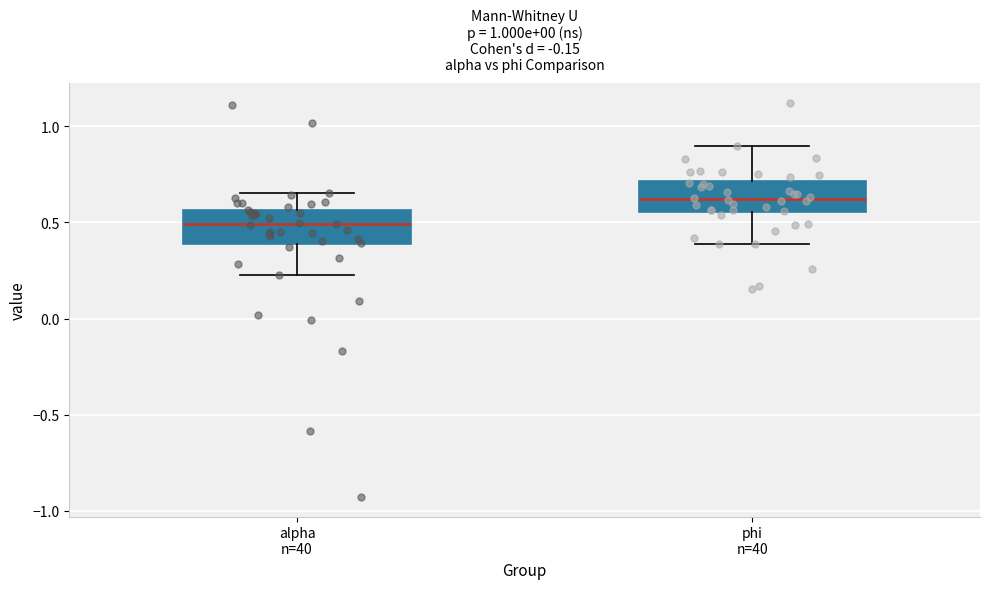

Reading left to right, read every box against the y-axis: the position of its median line, the range the box covers, and the ends of its whiskers. The values are not printed on the chart, so give them approximately, as read against the axis.

alpha n=40: median 0.50, box 0.40 to 0.55, whiskers 0.25 to 0.65
phi n=40: median 0.60, box 0.55 to 0.70, whiskers 0.40 to 0.90